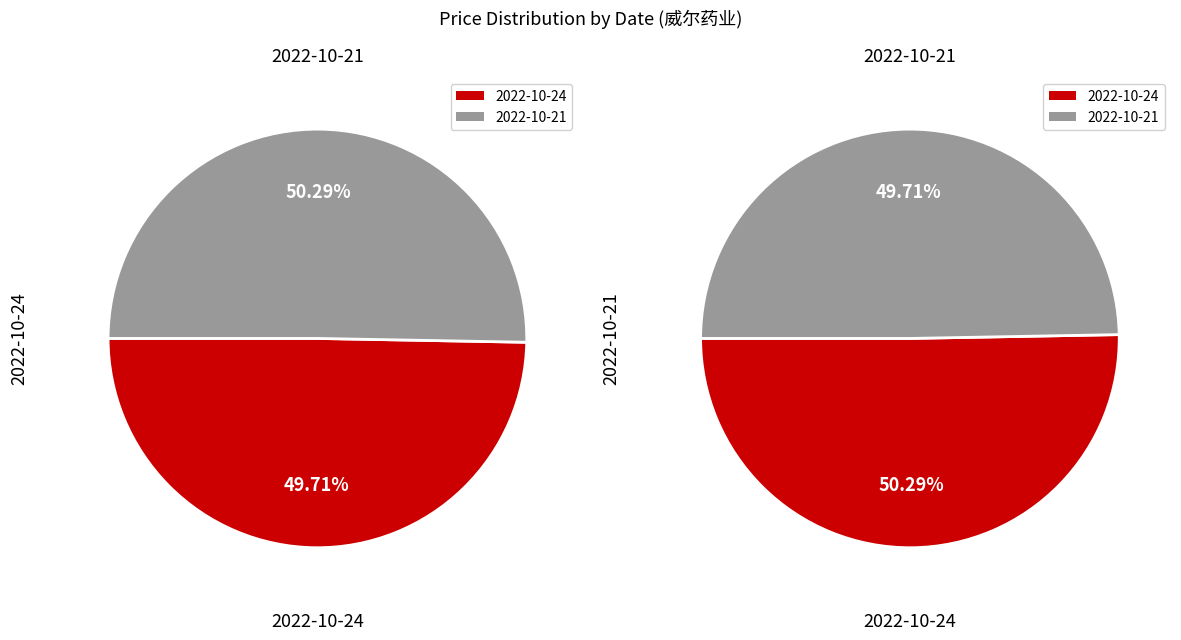

To the nearest percent, what percentage of the pie is 2022-10-24?

50%